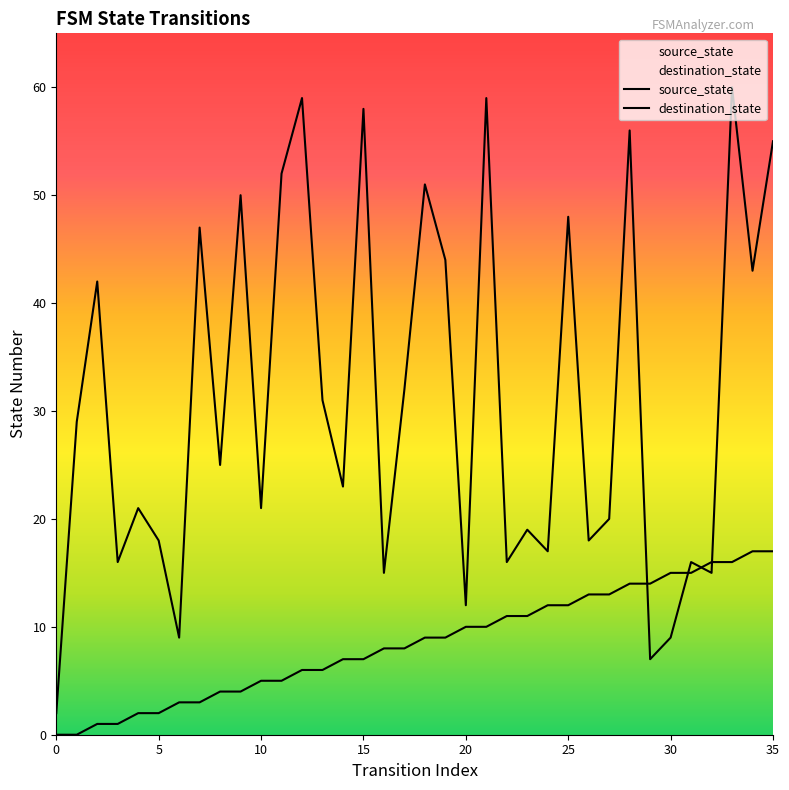

List the series in order of their overall mean, lowest first.

source_state, destination_state